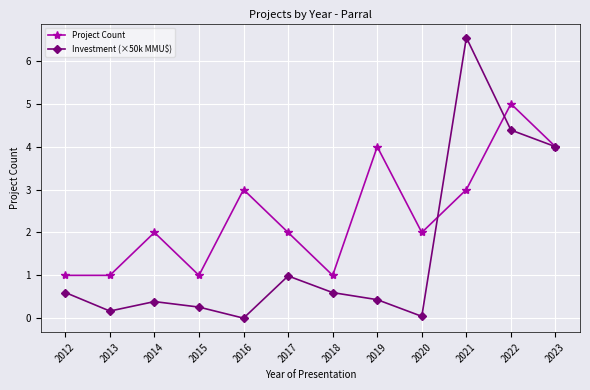

Does the chart have visible grid lines?

Yes